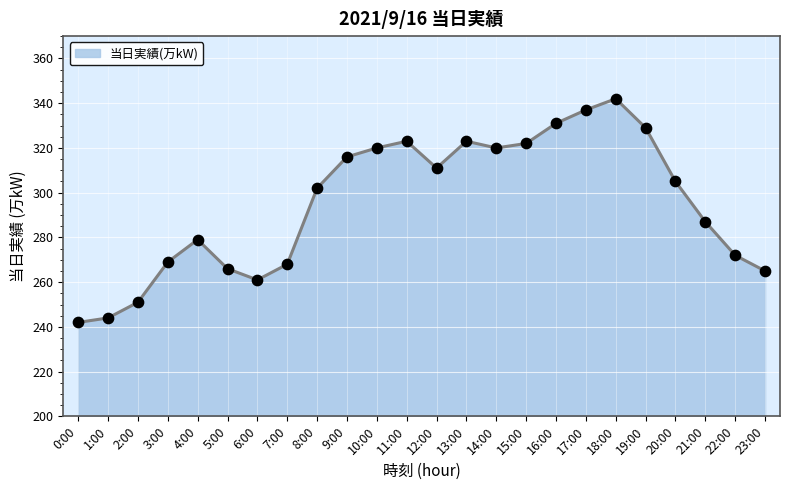

What is the change in value from 9:00 to 11:00?

+7